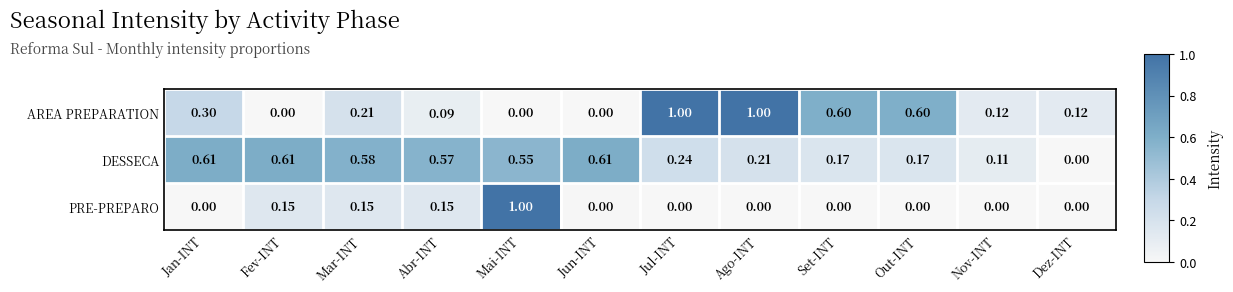

Which series changed the most between Abr-INT and Nov-INT?

DESSECA